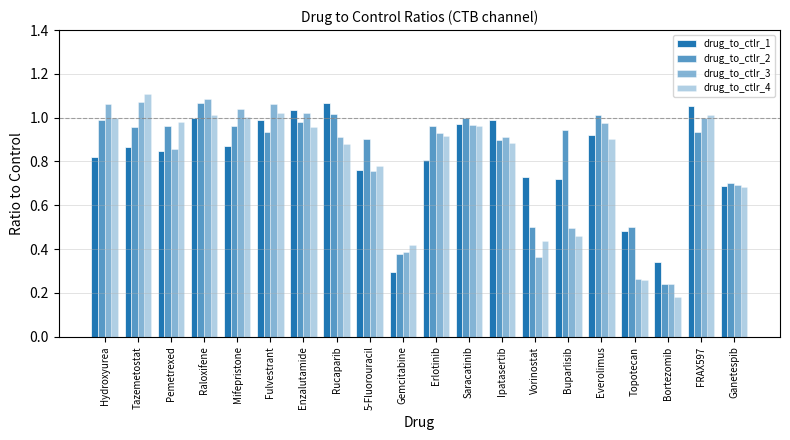

How many categories are shown in the chart?

20